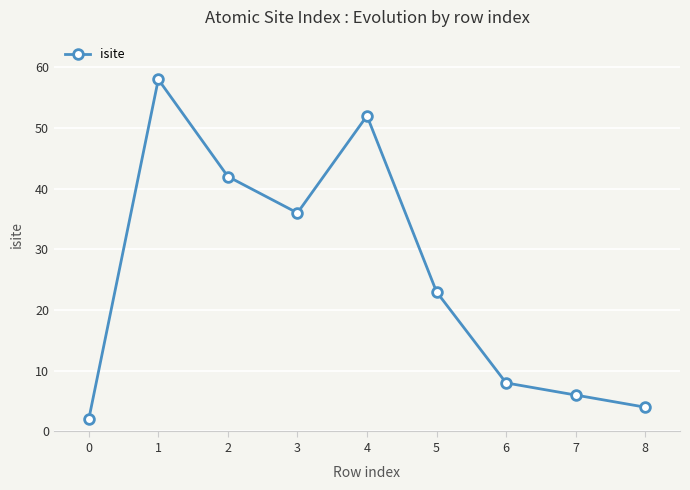

List the labels in order of value, smallest first.

0, 8, 7, 6, 5, 3, 2, 4, 1